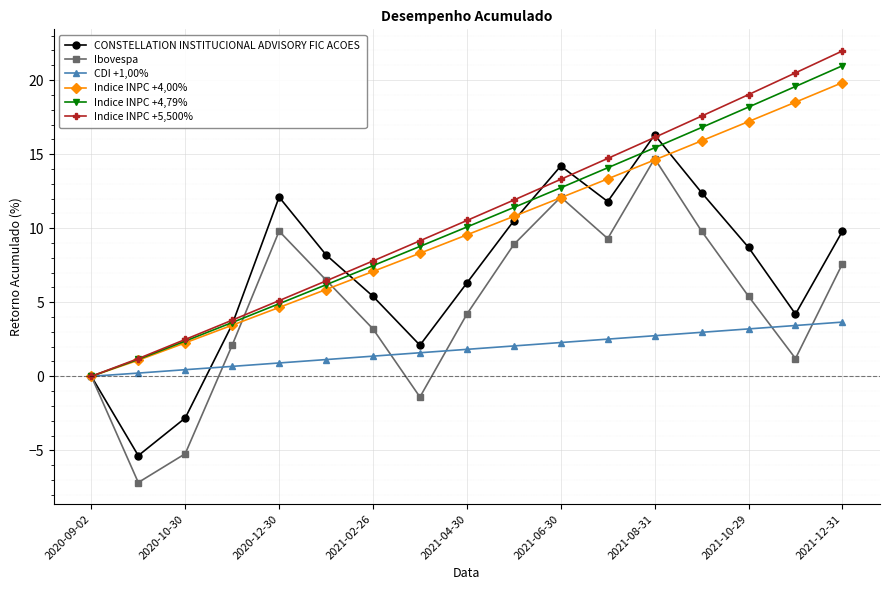

What is the minimum value for CONSTELLATION INSTITUCIONAL ADVISORY FIC ACOES?

-5.4